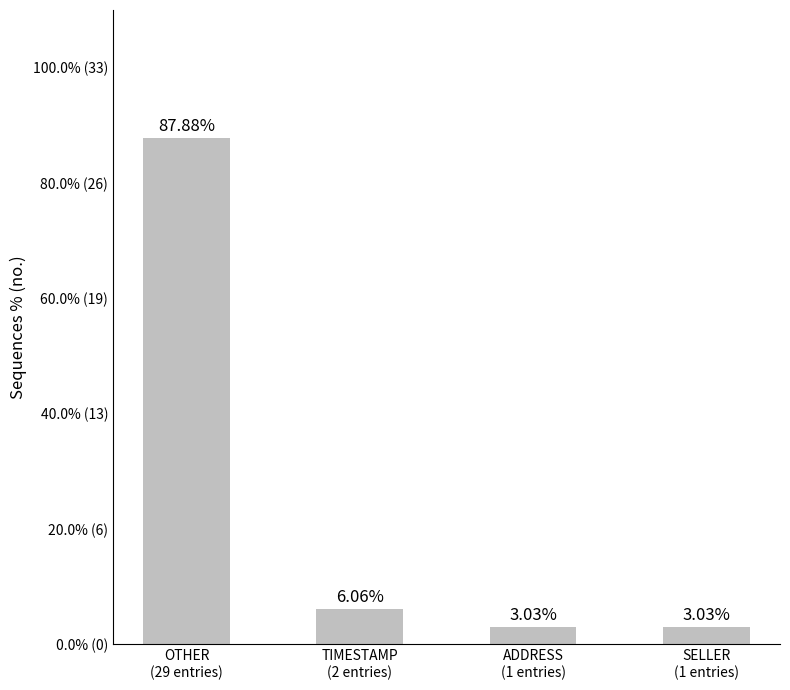

Does the chart contain any negative values?

No